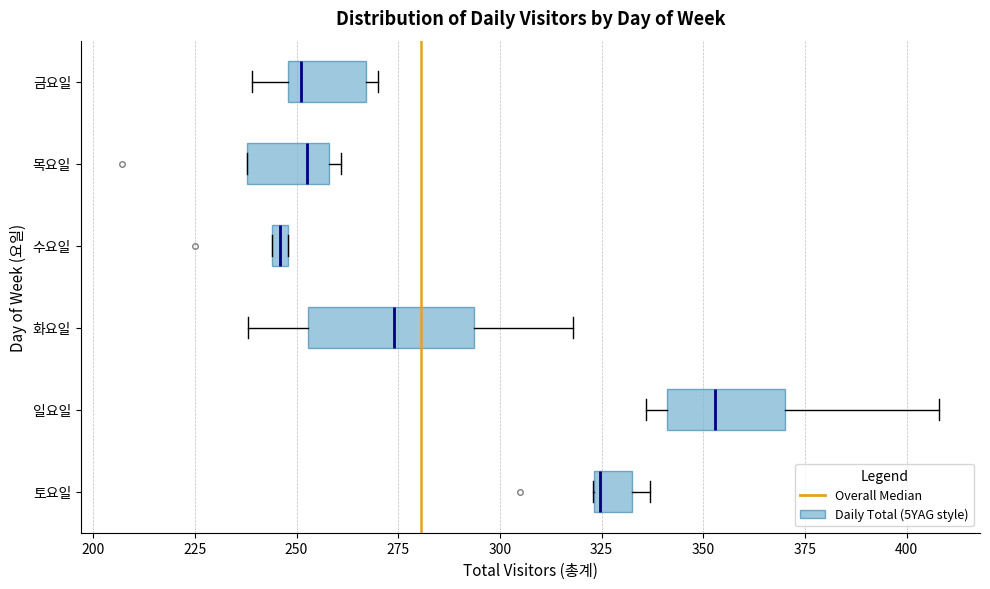

Where is the left edge of the box for 목요일 on the x-axis? The values are not printed on the chart, so give them approximately, as read against the axis.

240